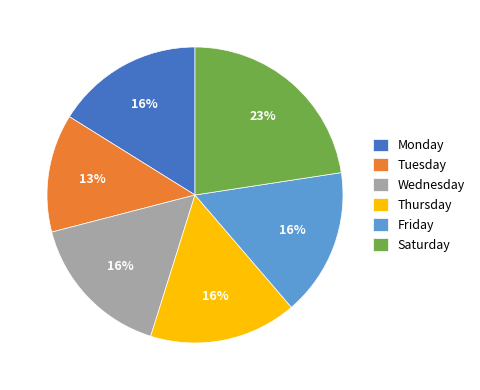

Is there any slice that represents more than half of the pie?

No